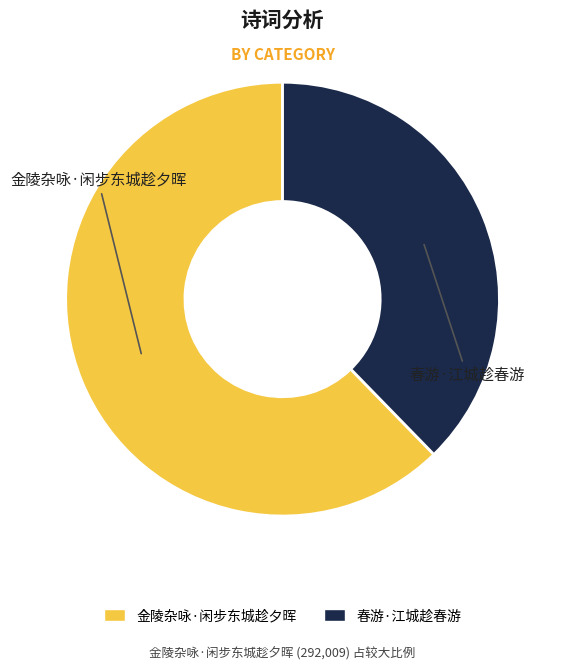

Does 春游·江城趁春游 account for over 50% of the chart?

No